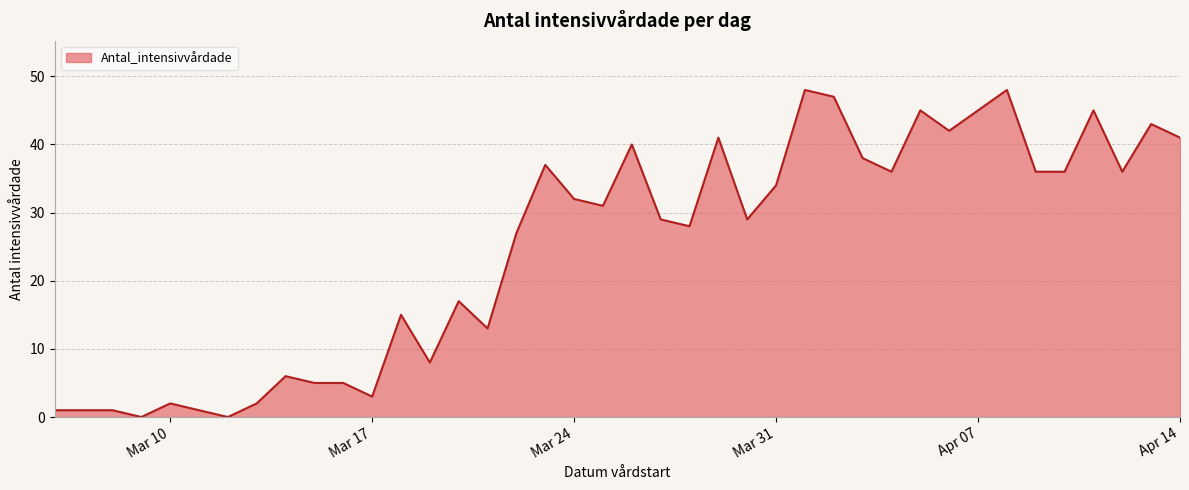

What is the difference between the maximum and minimum values?

48